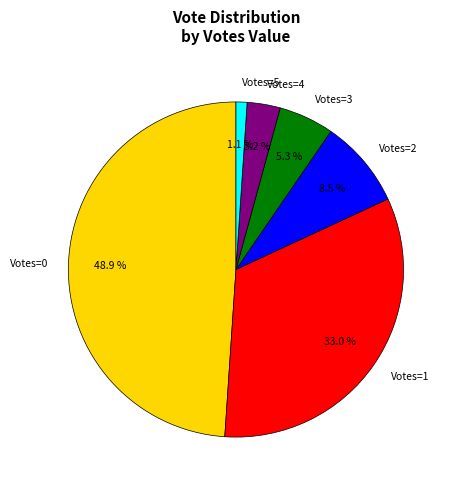

Combined, what portion of the pie is Votes=0 and Votes=1?

81.9%